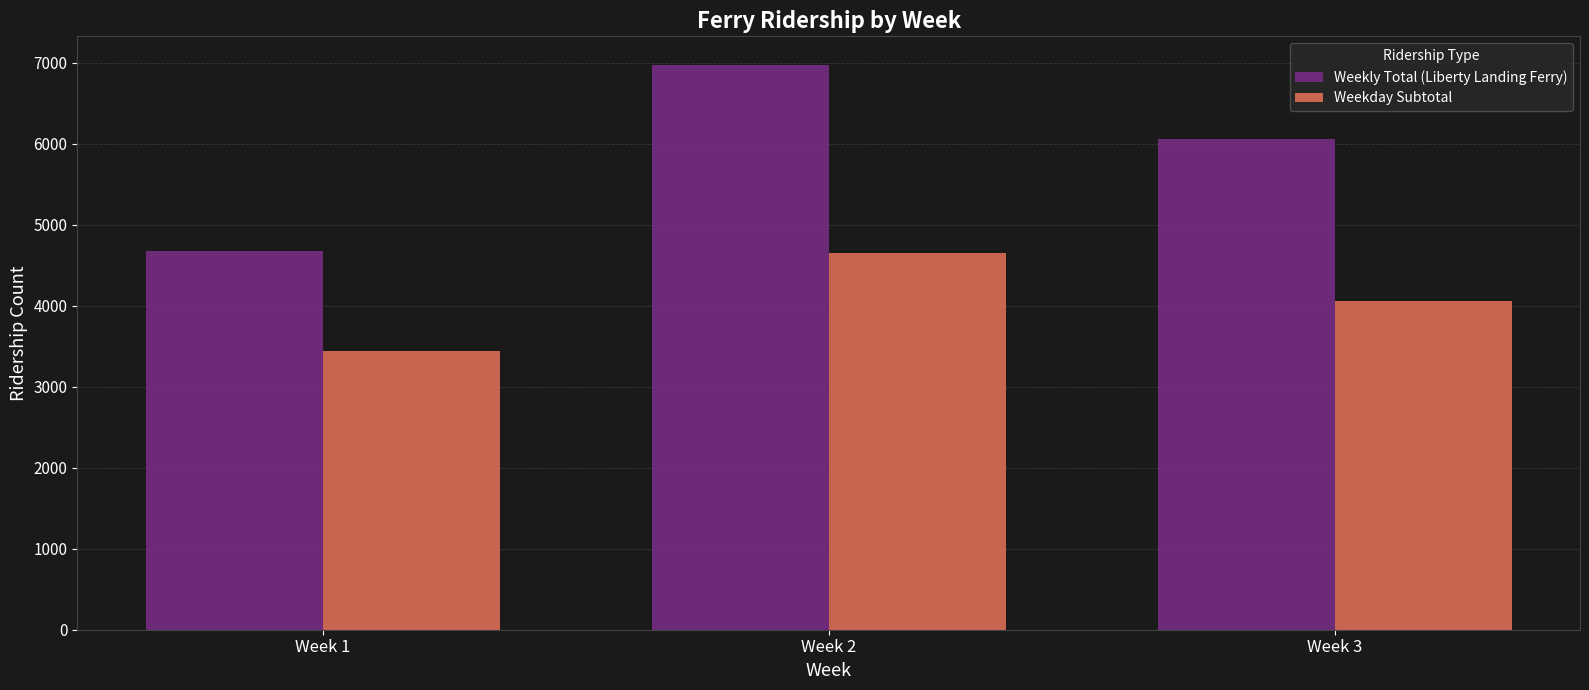

Count the number of categories in the chart.

3